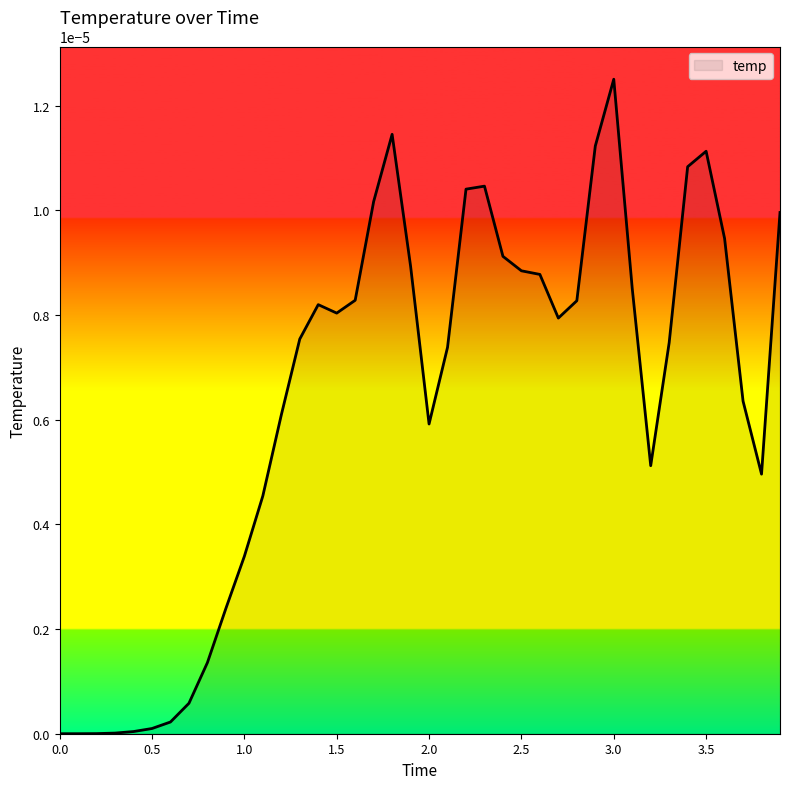

Does the chart display data point markers on the line(s)?

No